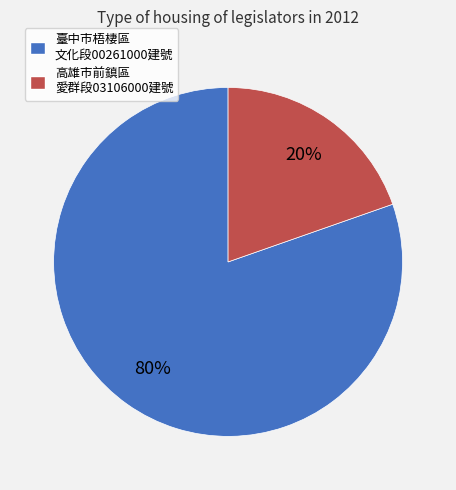

Is there any slice that represents more than half of the pie?

Yes